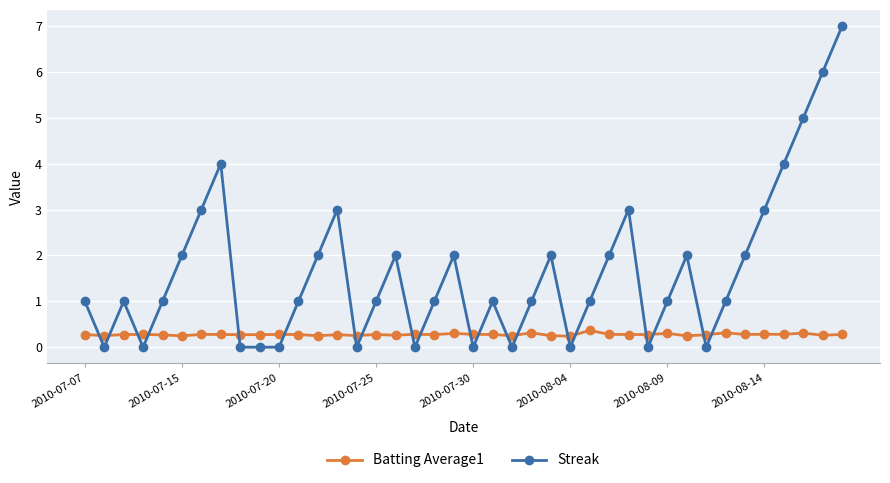

What is the maximum value for Batting Average1?

0.4